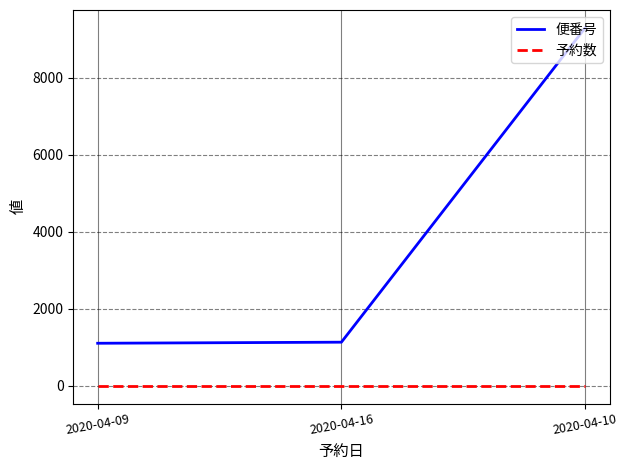

What is the difference between the maximum and second lowest values in the 便番号 series?

8167